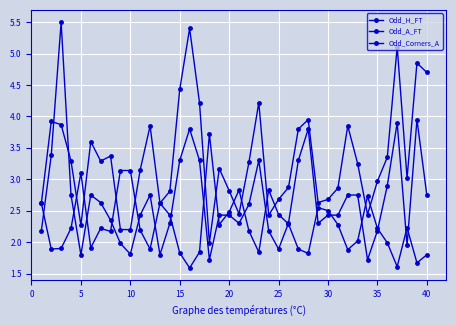

How many distinct data groups are displayed?

3